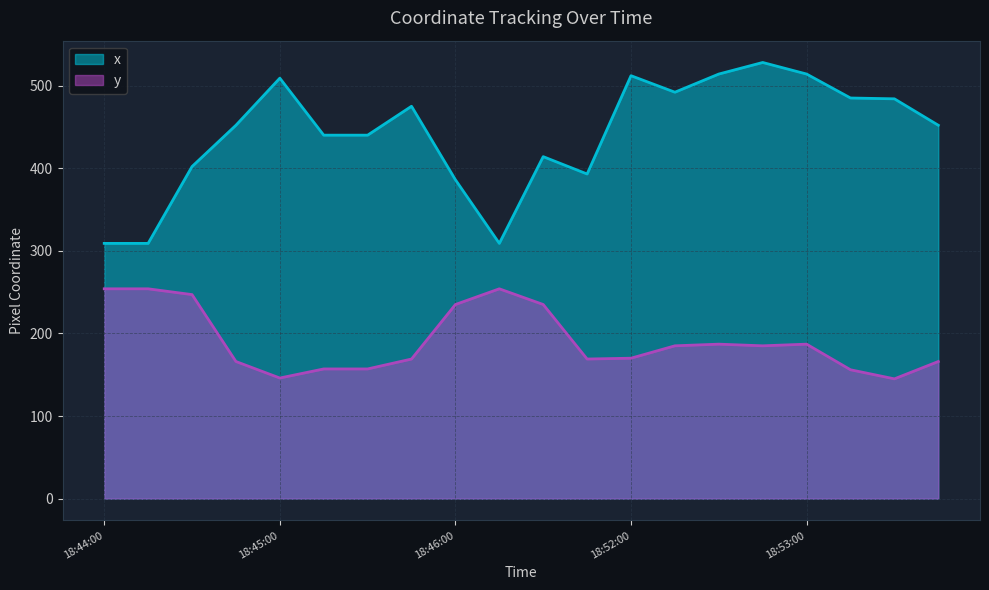

Where does the x series first go above 452?

18:45:00